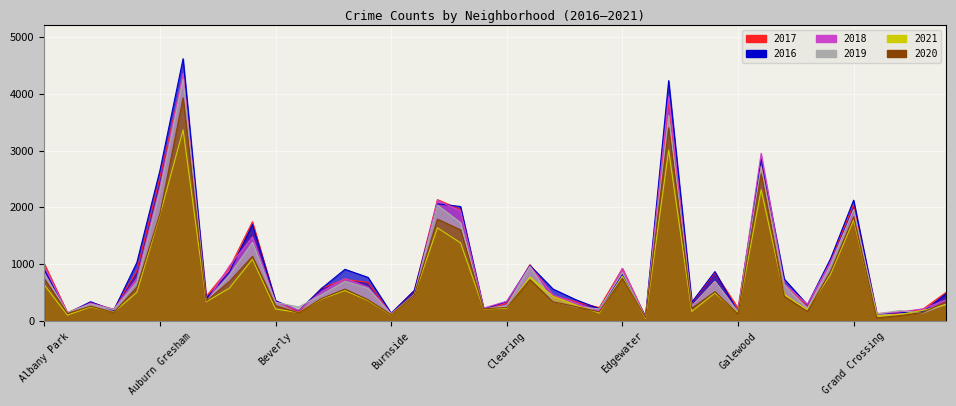

True or false: 2021 has a value of 338 at Avalon Park.

True